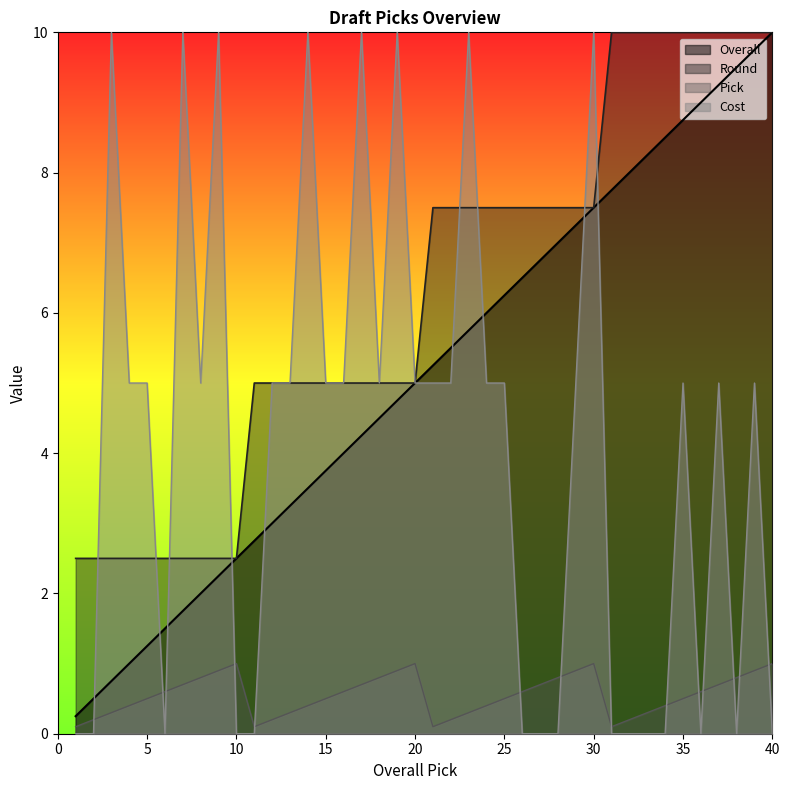

How many values in the Cost series exceed 5?

8